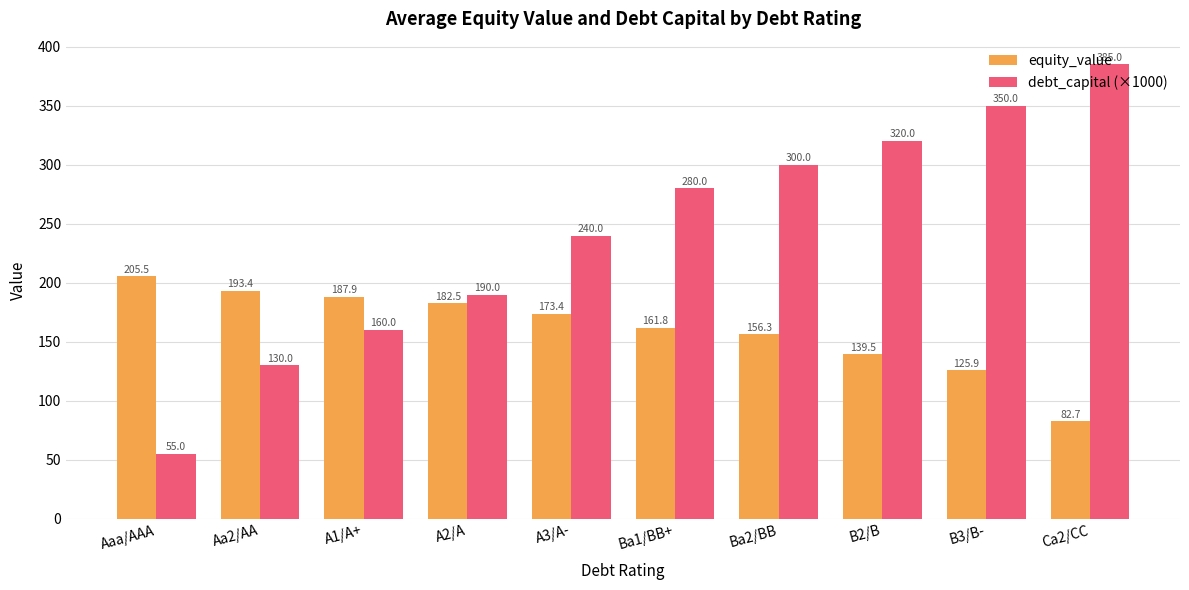

What position from the left is B2/B?

8